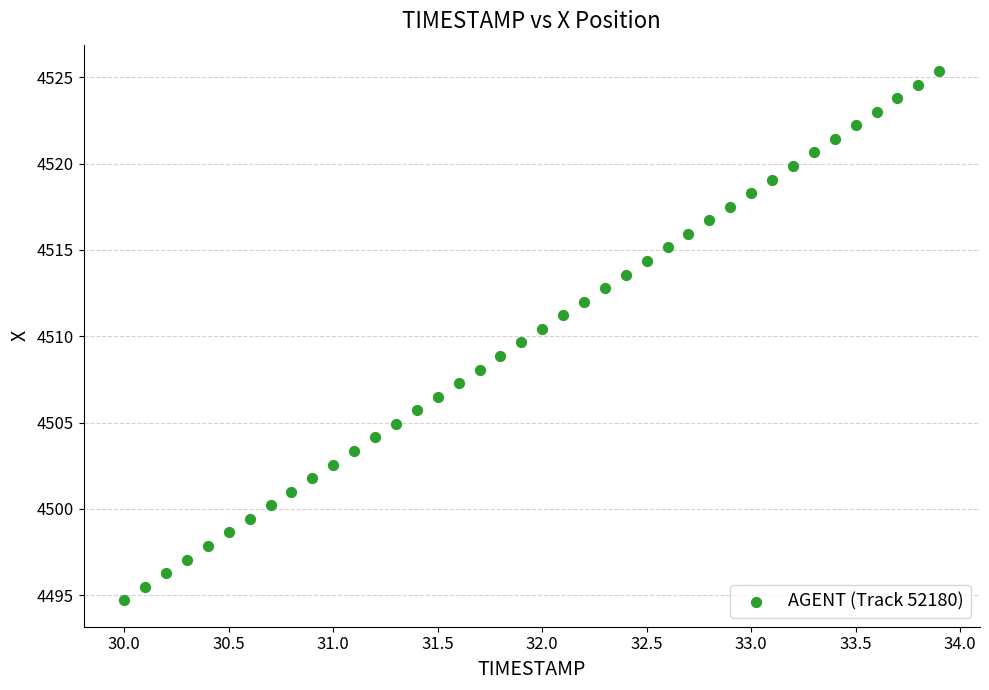

What is the range of X values (max minus min)?

3.9